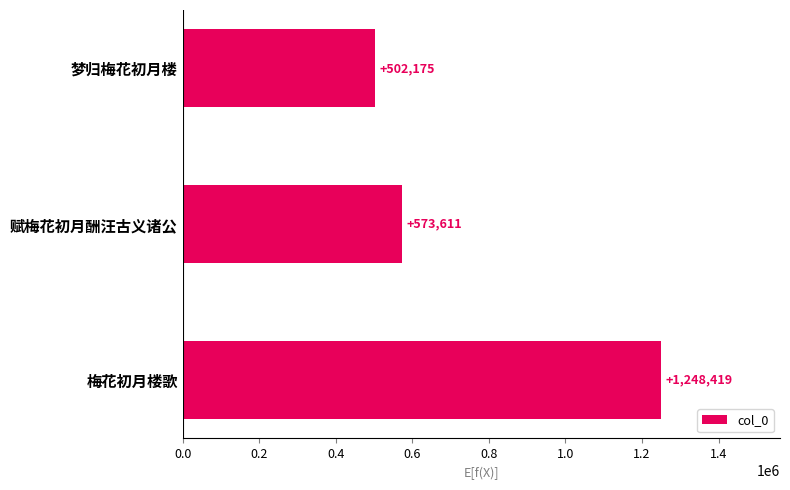

The chart shows a value of 840721 at 梅花初月楼歌. True or false?

False